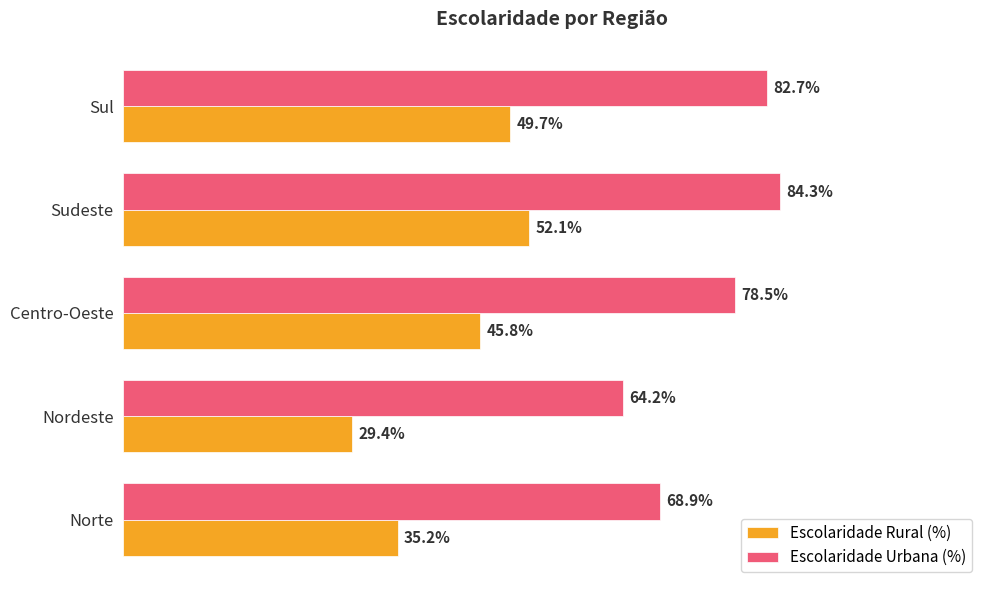

At which category is the sum across all series the highest?

Sudeste